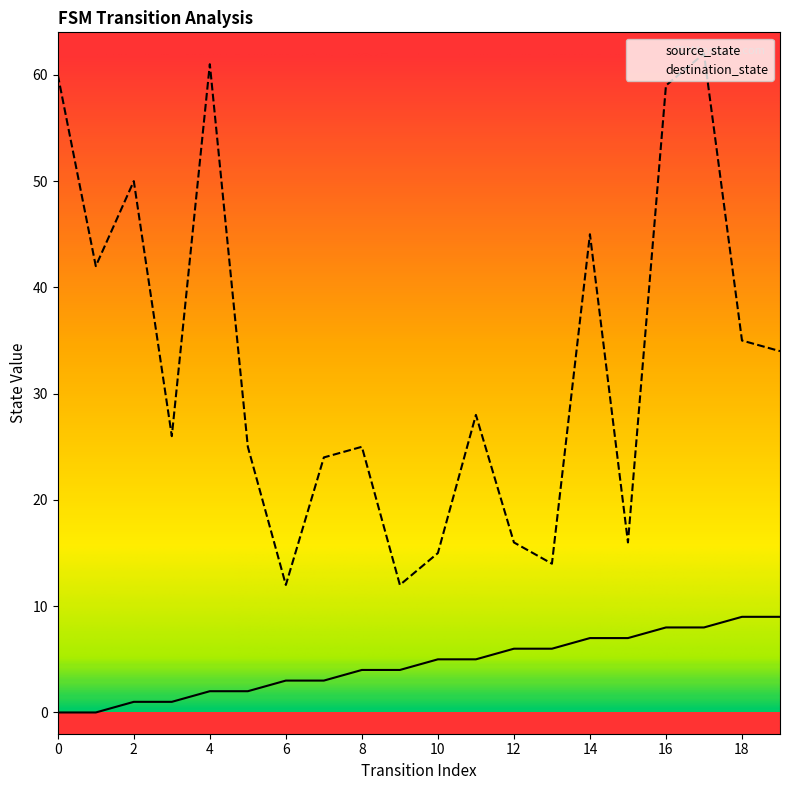

Does the chart have visible grid lines?

No